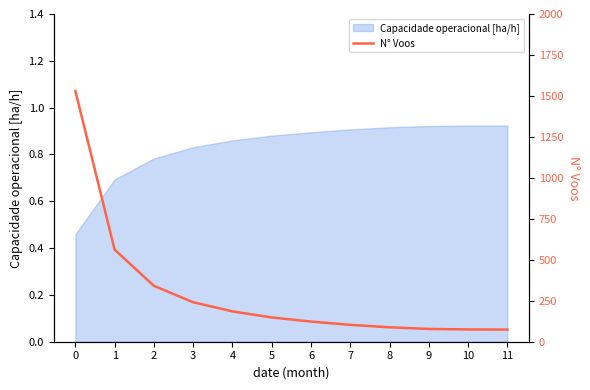

The value at 2 is 503. True or false?

False